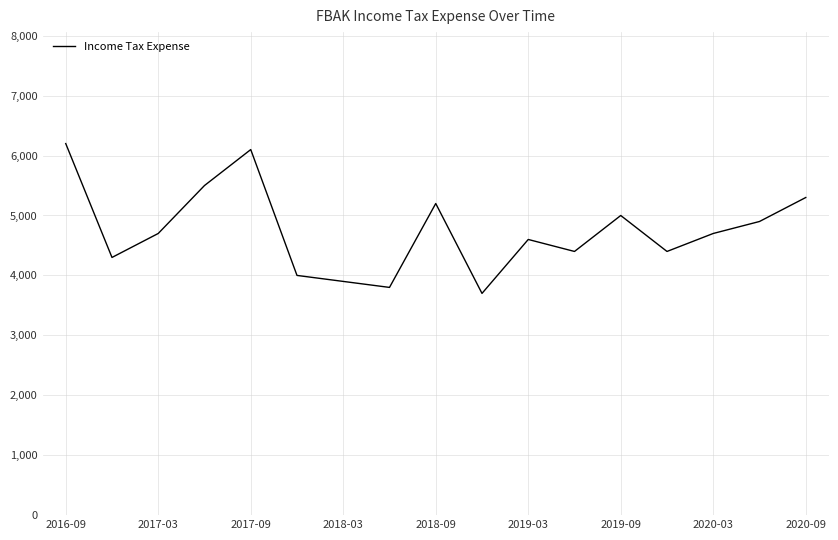

What is the difference between the maximum and minimum values?

2500